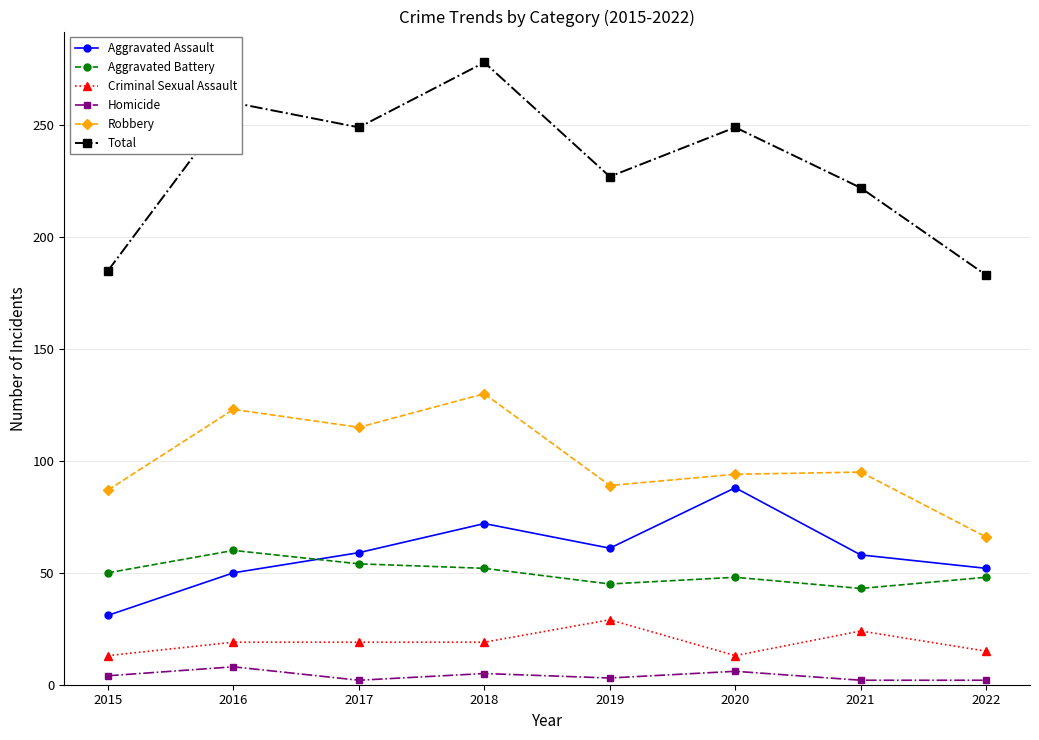

What is the value of the Aggravated Assault point at the 7th from the left?

58